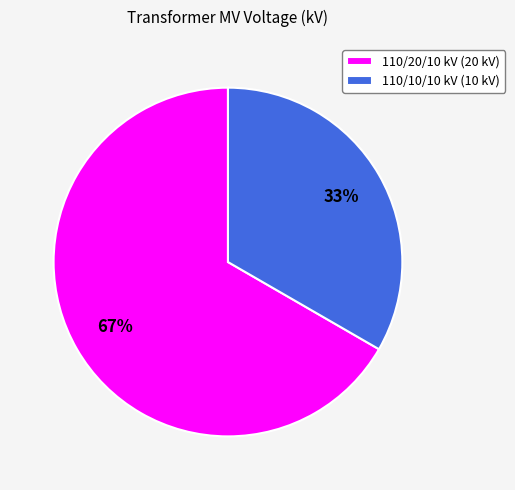

Between 110/10/10 kV (10 kV) and 110/20/10 kV (20 kV), which is larger?

110/20/10 kV (20 kV)